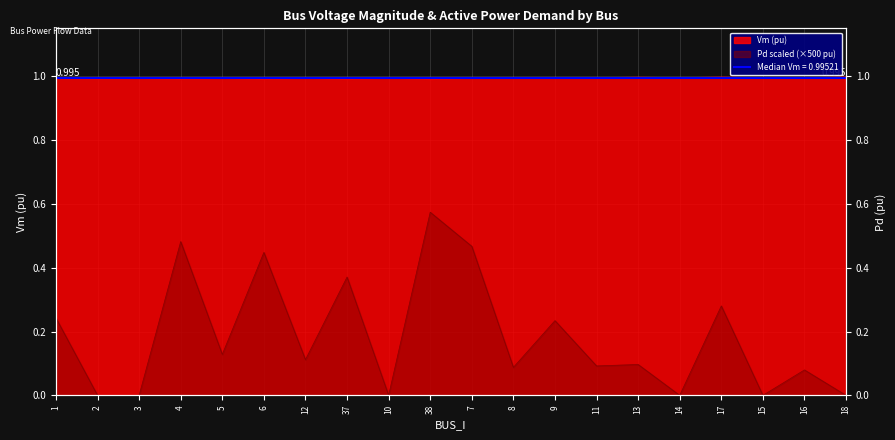

What is the difference between the highest and lowest values at 3?

1.0